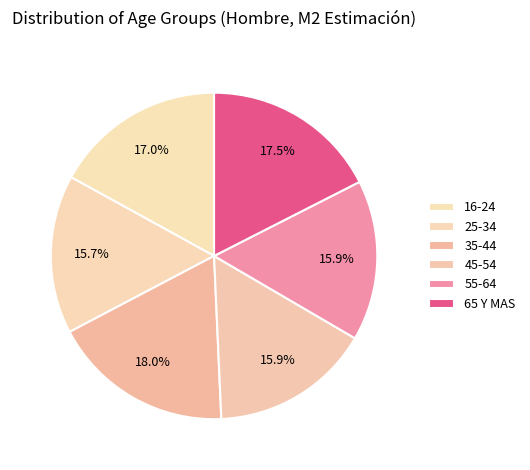

True or false: 55-64 accounts for 25% of the total.

False